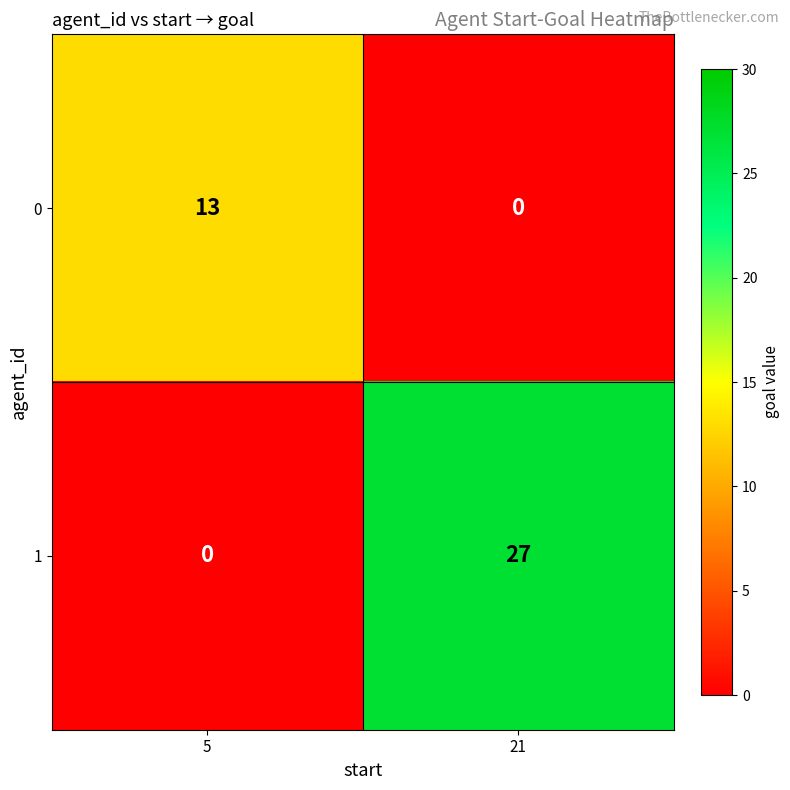

What is the difference between the highest and lowest values at 5?

13